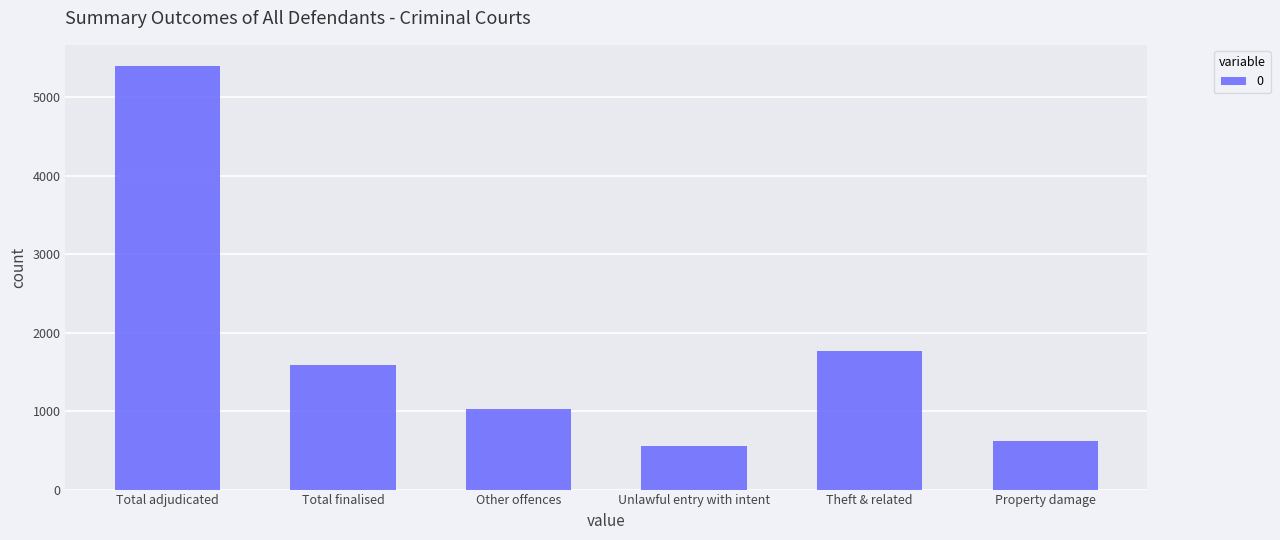

The chart shows a value of 1771 at Theft & related. True or false?

True